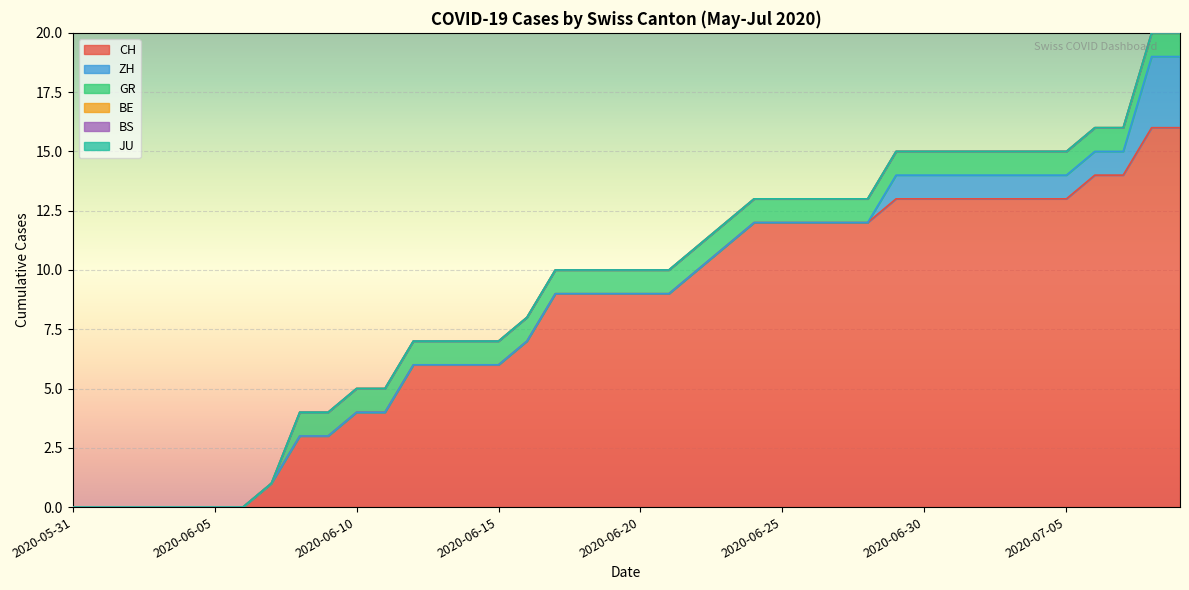

Which has a higher value, 2020-06-30 or 2020-06-26?

2020-06-30